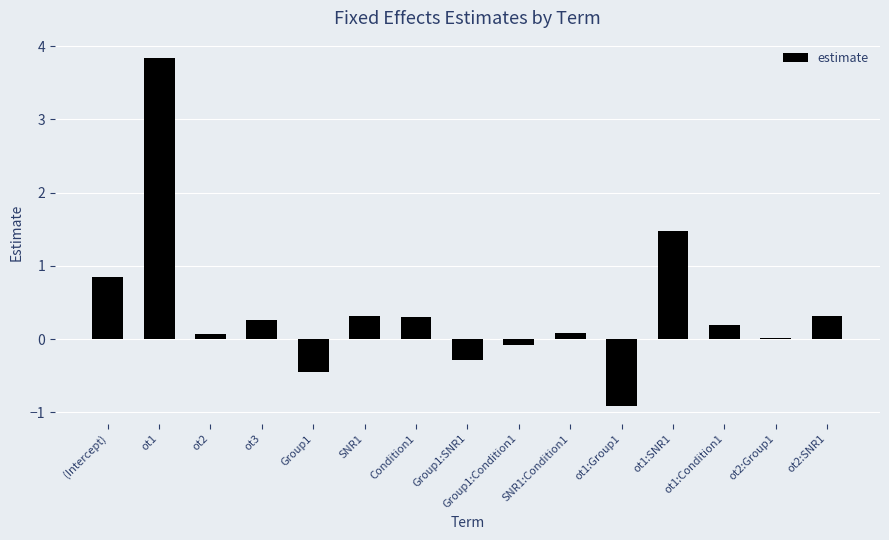

The chart shows a value of -0.3 at Group1:SNR1. True or false?

True